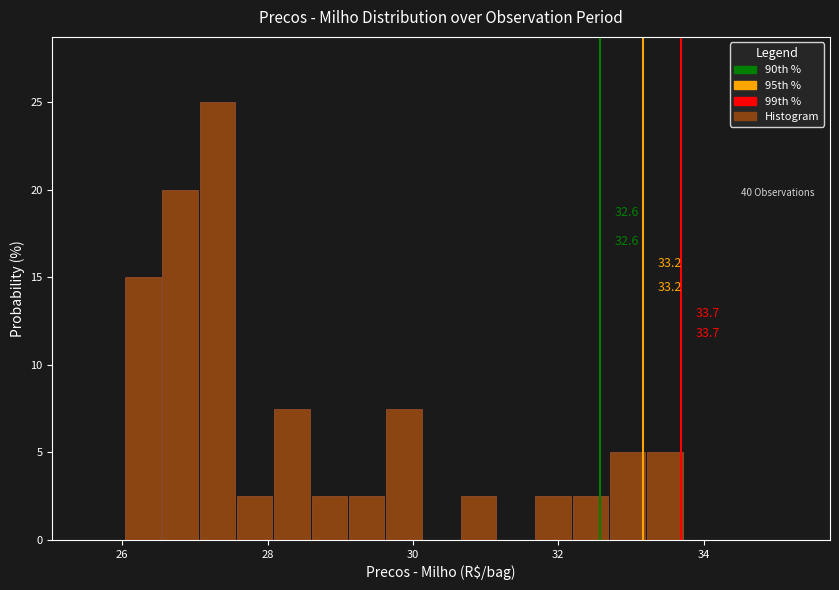

Around what value on the x-axis is the tallest bar? Give the approximate position of its centre, as read against the axis.

27.4